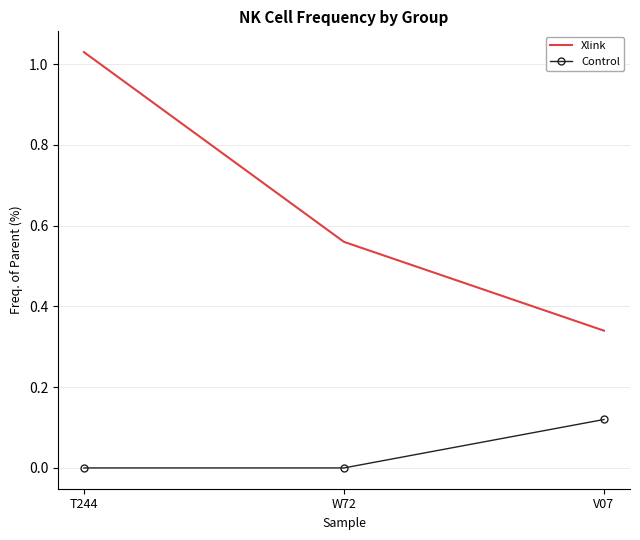

What is the sum of all Xlink values?

1.9